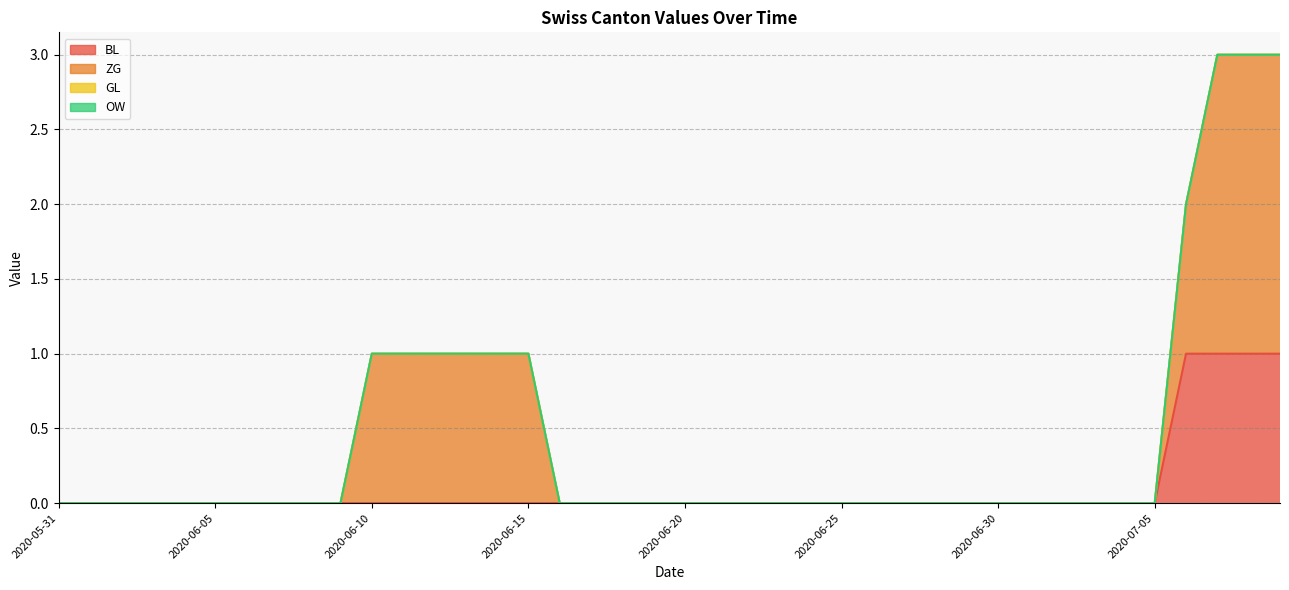

At which category is the sum across all series the highest?

2020-07-07